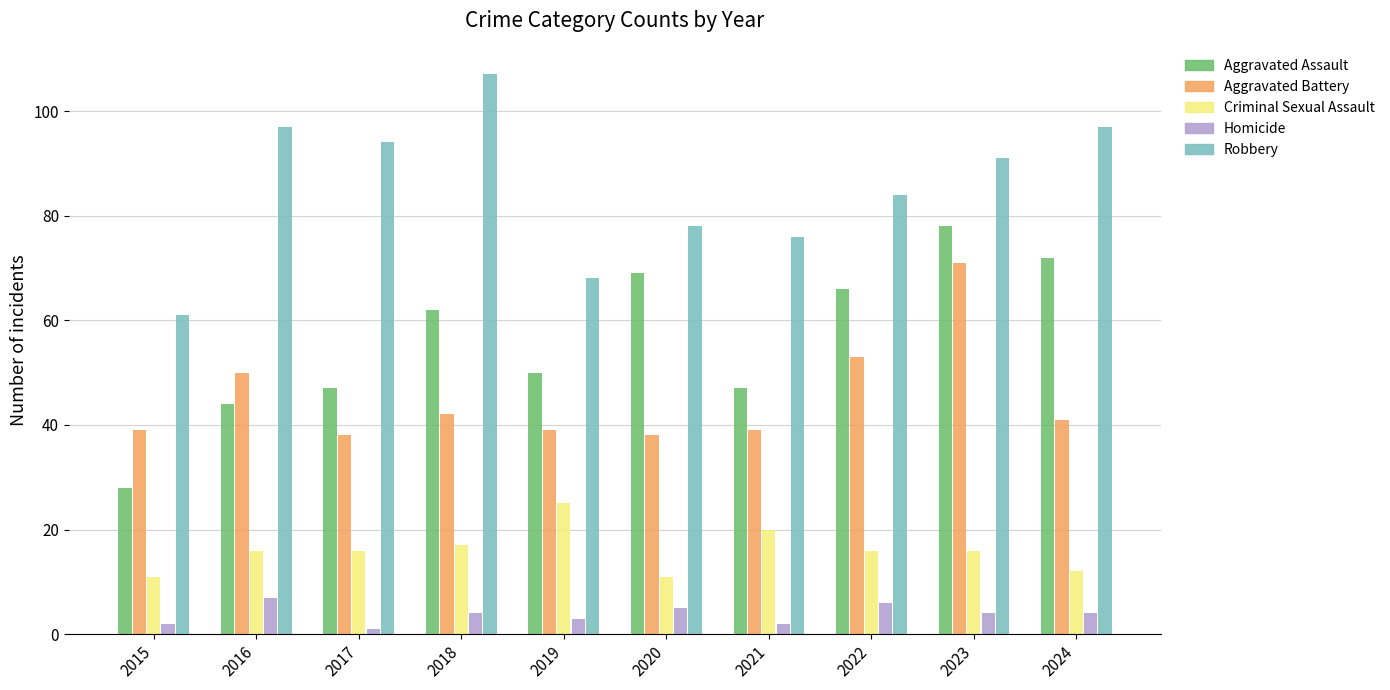

At which label is Aggravated Assault closest to 53?

2019